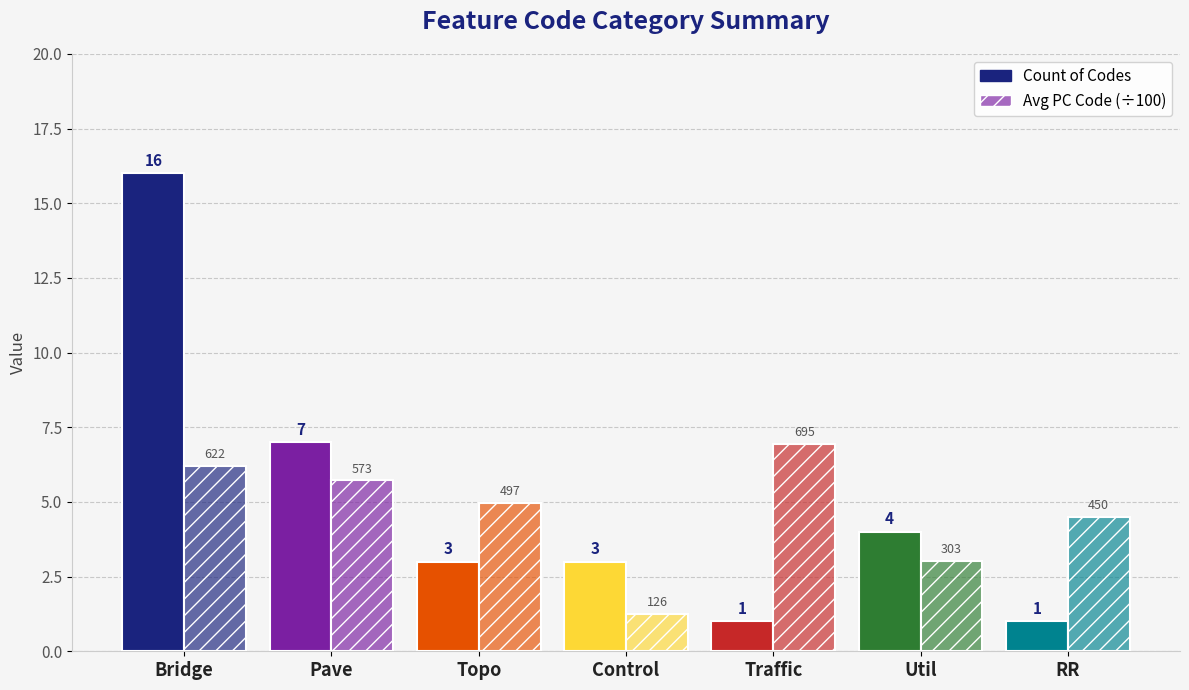

Where does the Avg PC Code (÷100) series first go above 4?

Bridge